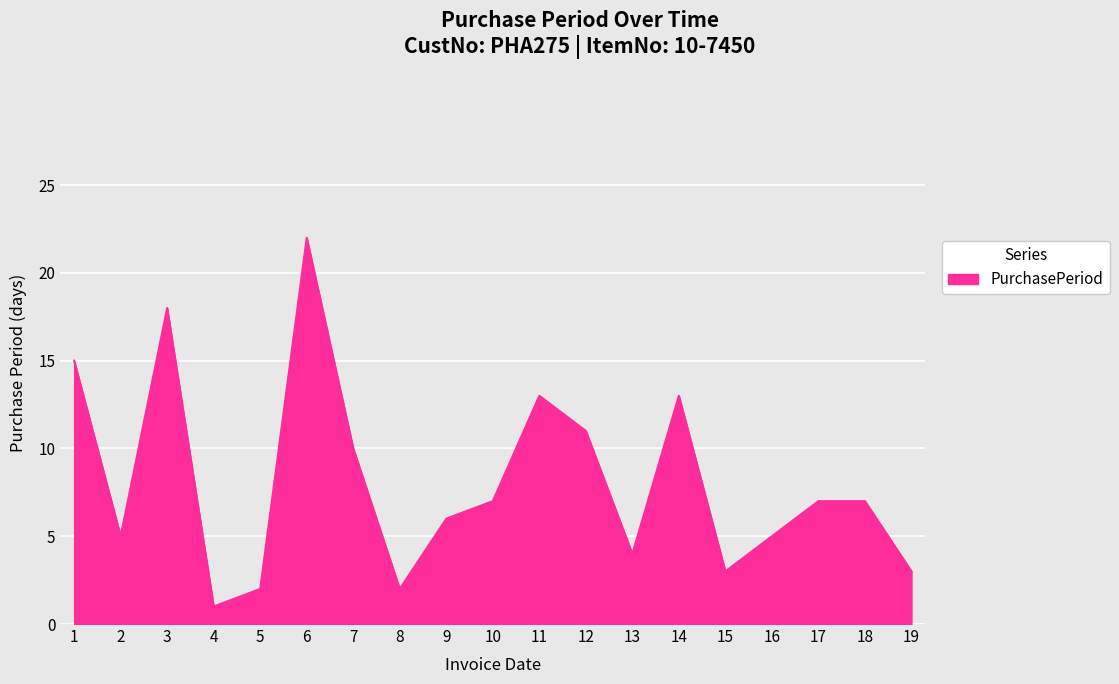

Approximately how many times larger is the value at 11 compared to 19?

4.3